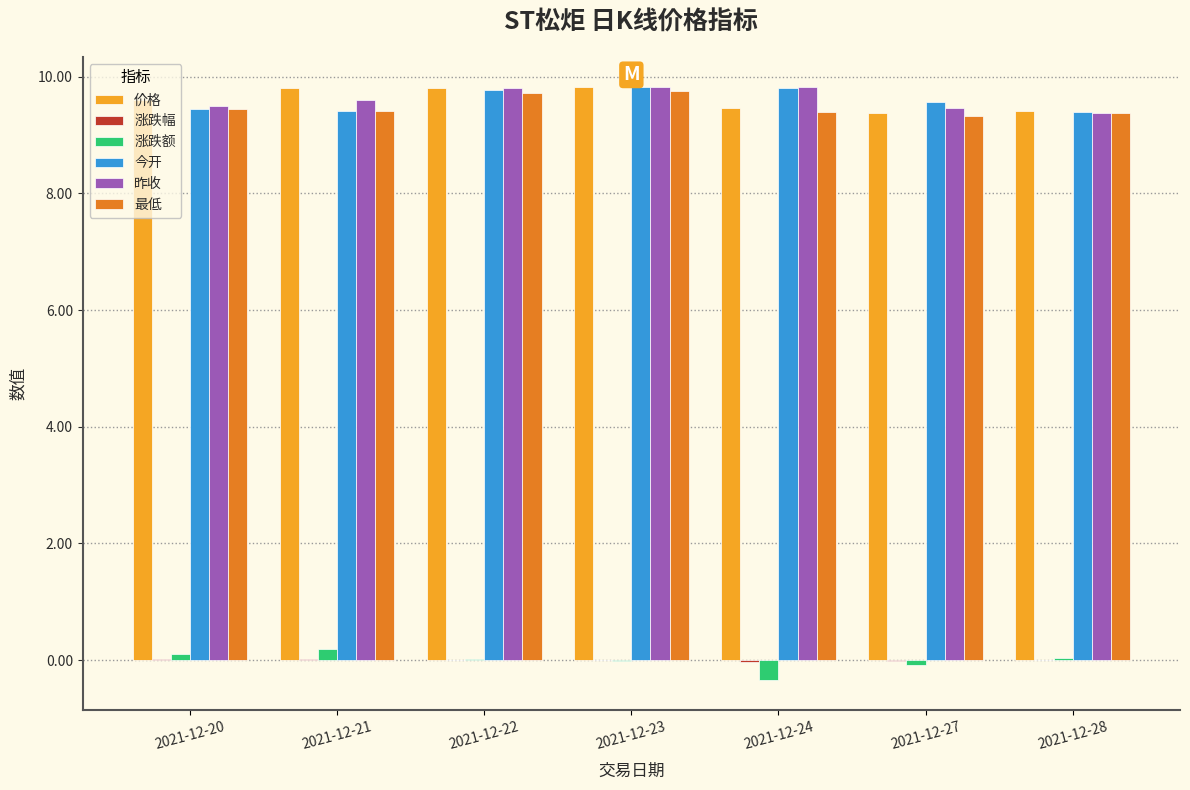

What is the maximum value shown in the chart?

9.8